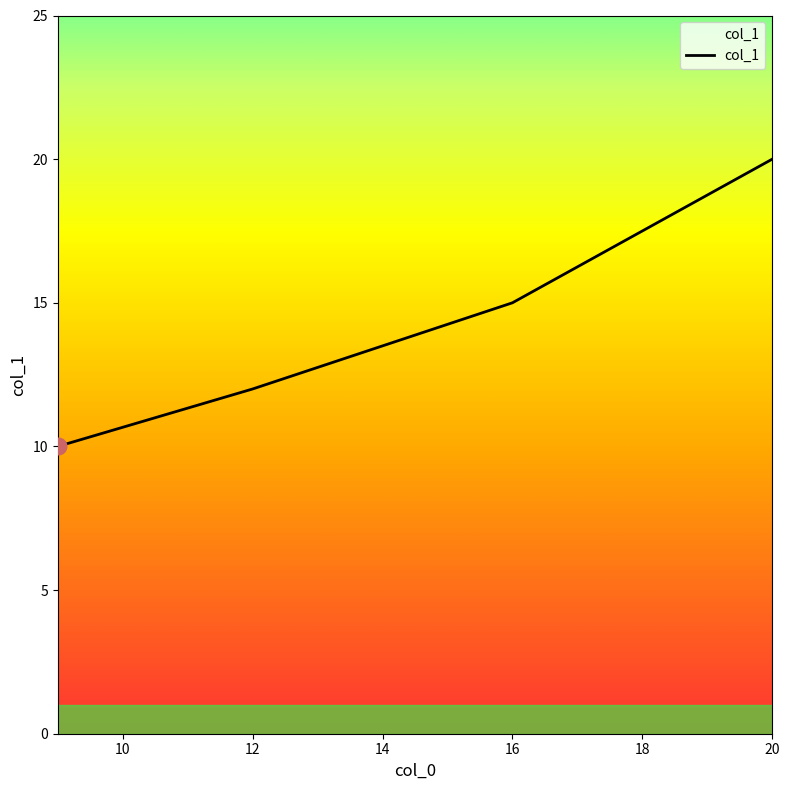

What is the minimum value shown in the chart?

10